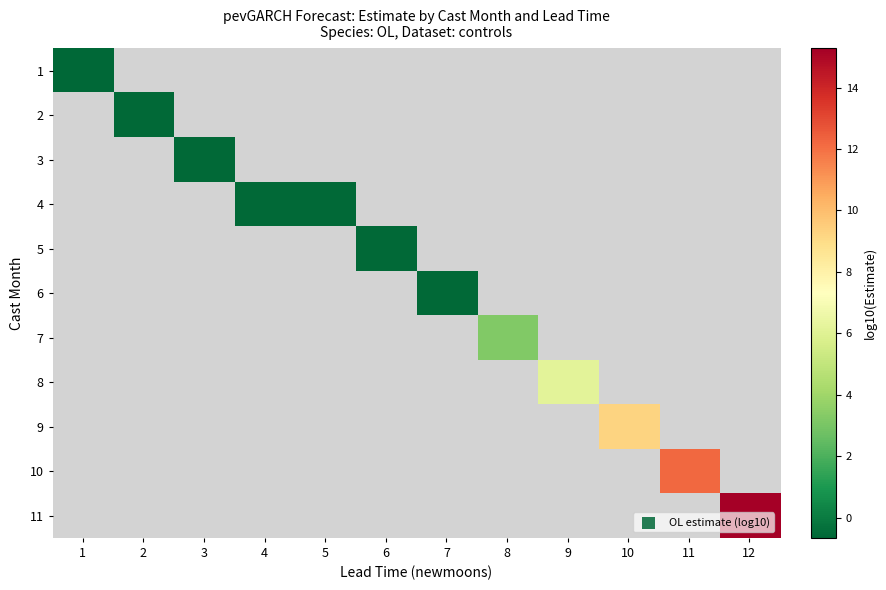

Which label corresponds to the smallest value in the chart?

1